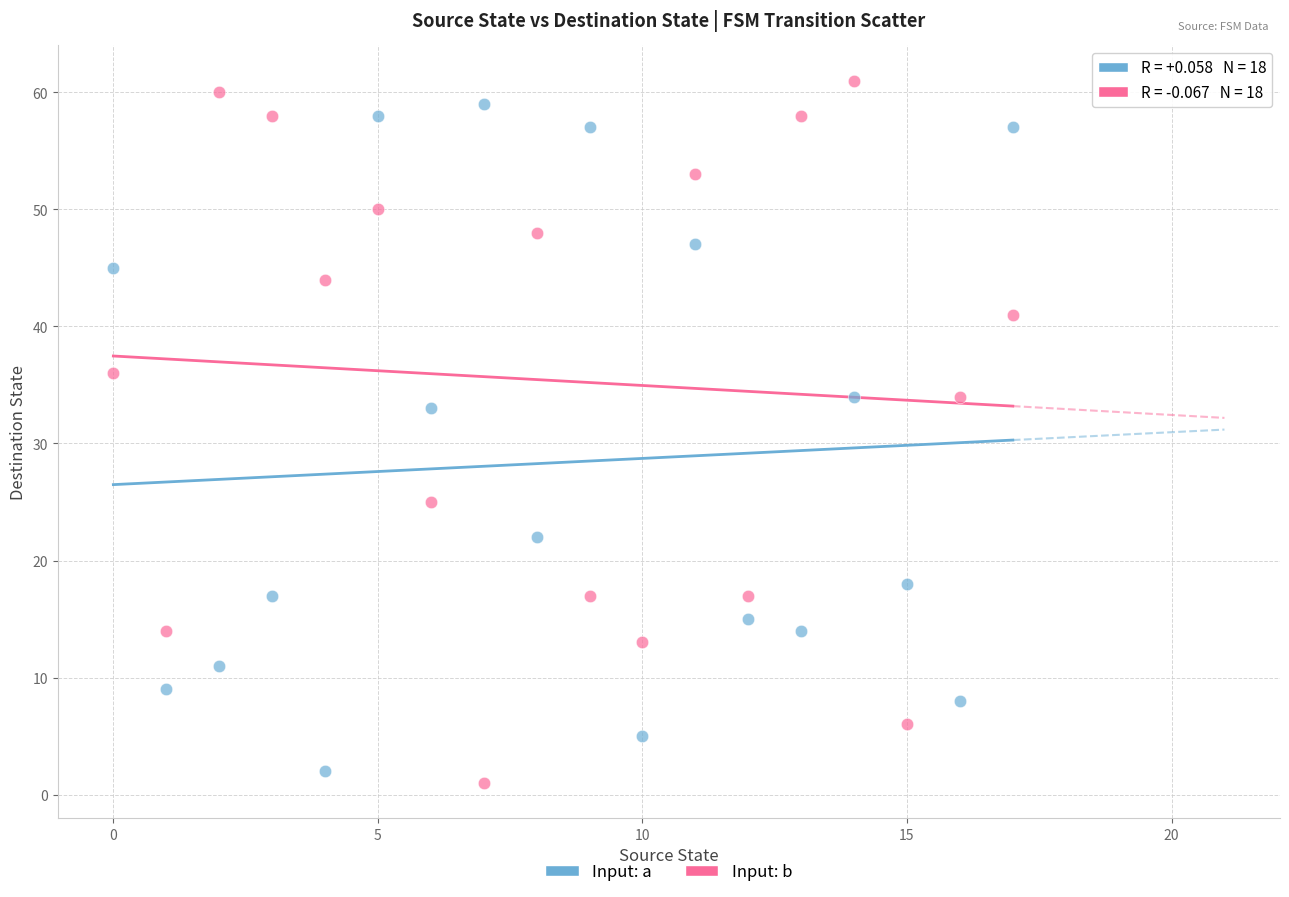

What are all the series names shown in the legend?

Input: a, Input: b